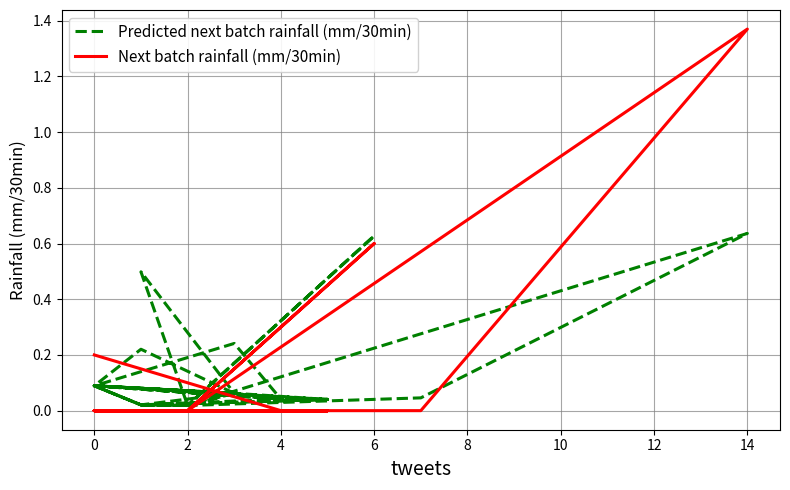

What is the value of the Predicted next batch rainfall (mm/30min) point at the 24th from the left?

0.1